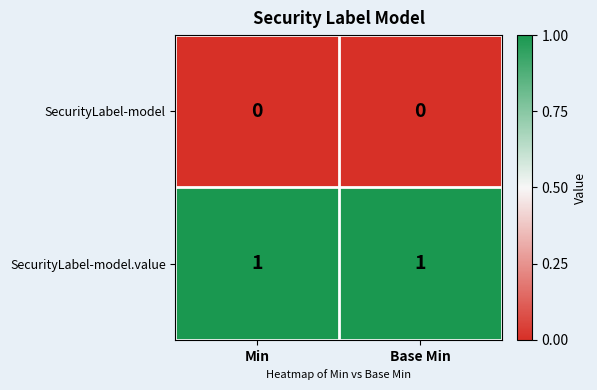

At how many categories does at least one series exceed 0?

2